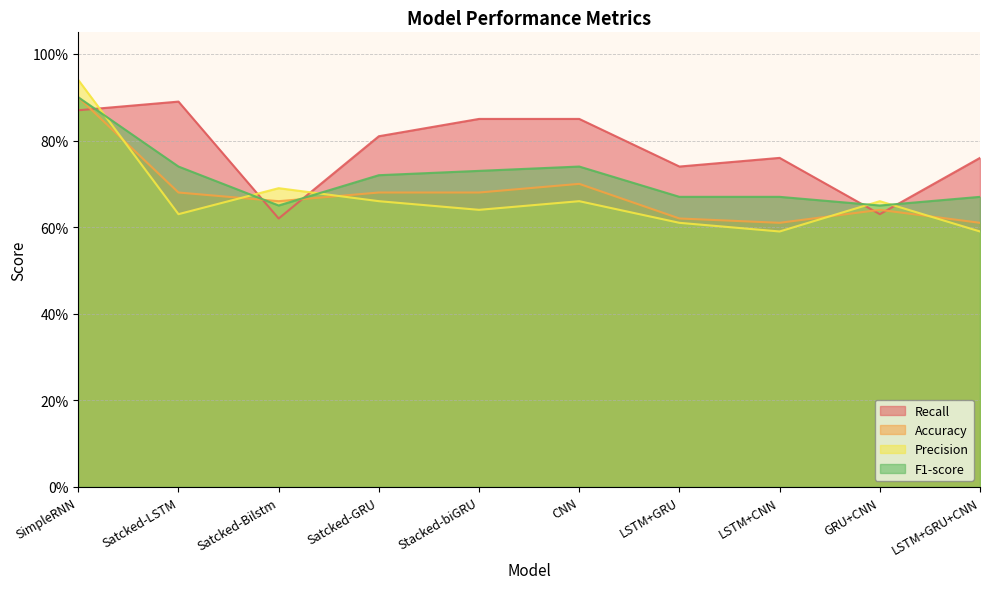

How many lines are shown in the chart?

4